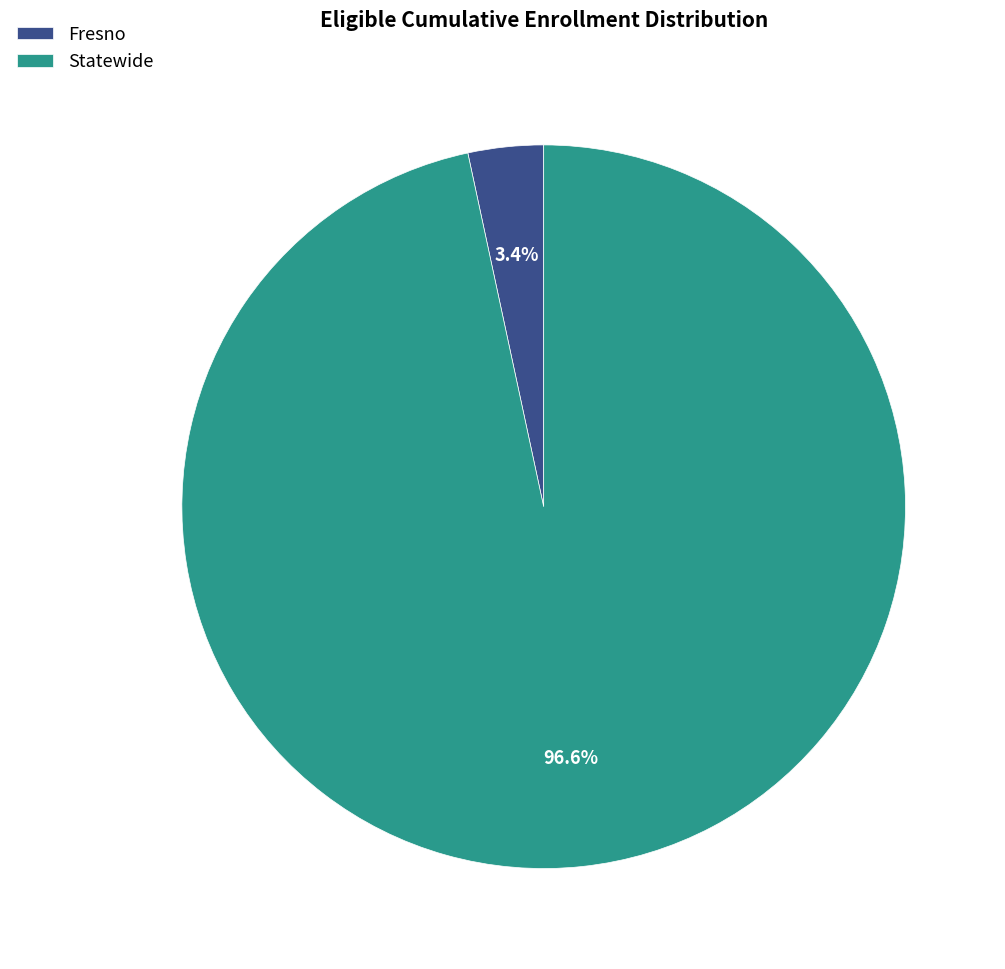

Rank the categories by value from highest to lowest.

Statewide, Fresno